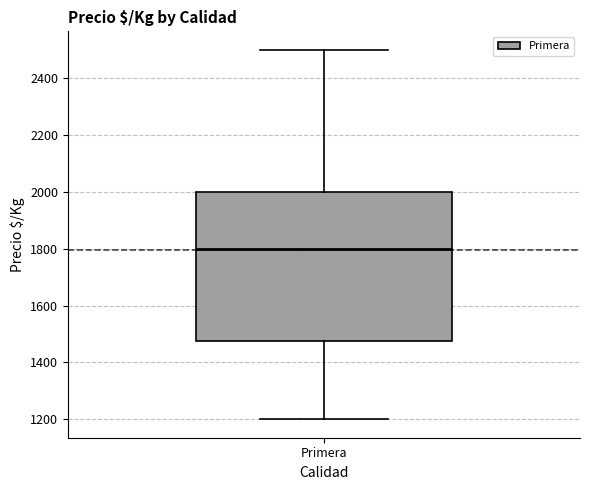

Where is the lower edge of the box for Primera on the y-axis? The values are not printed on the chart, so give them approximately, as read against the axis.

1480